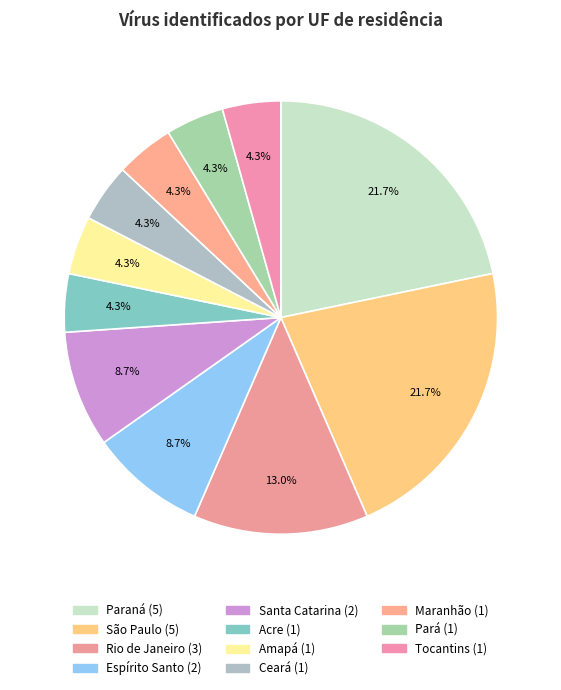

Count the number of slices in the pie.

11